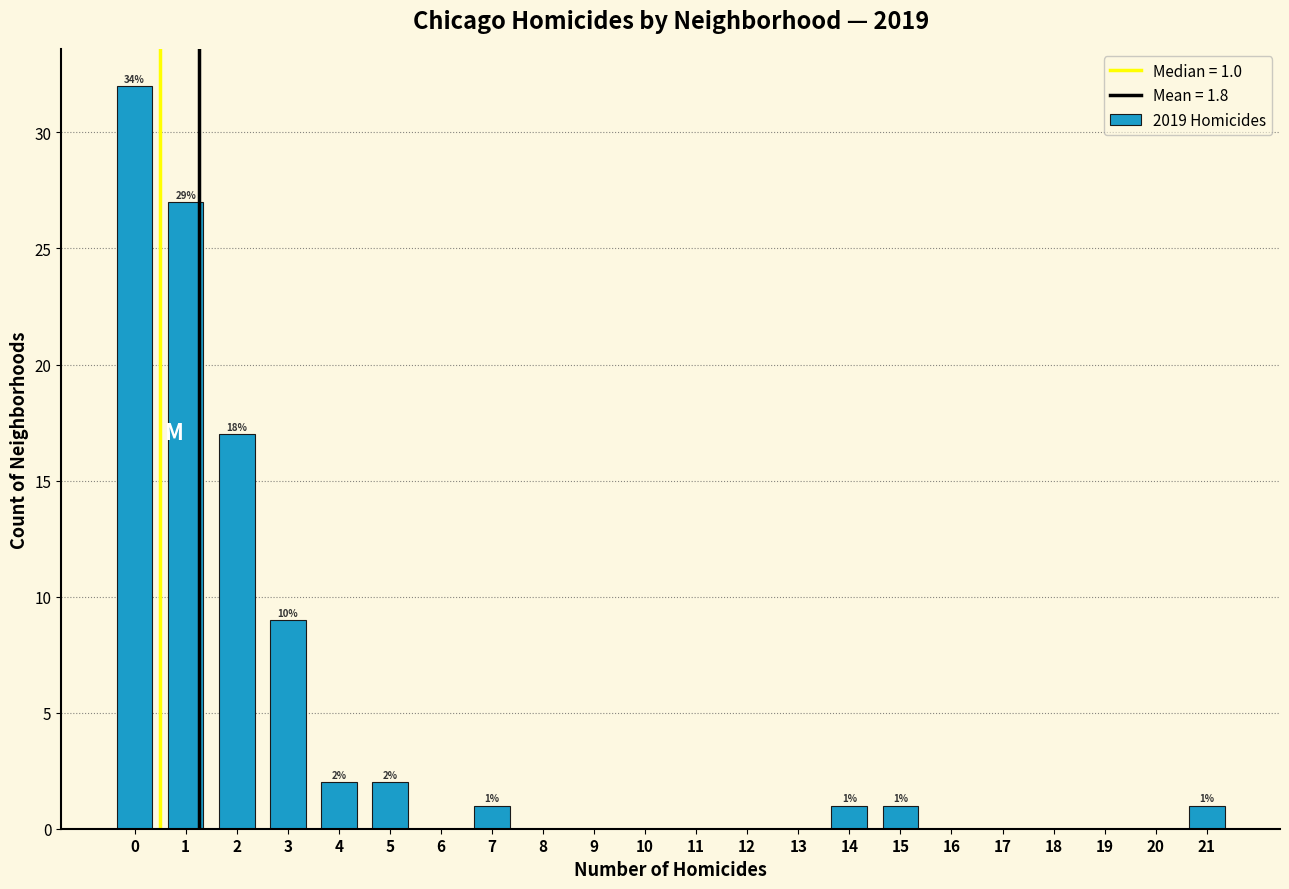

What is the greatest value displayed?

32